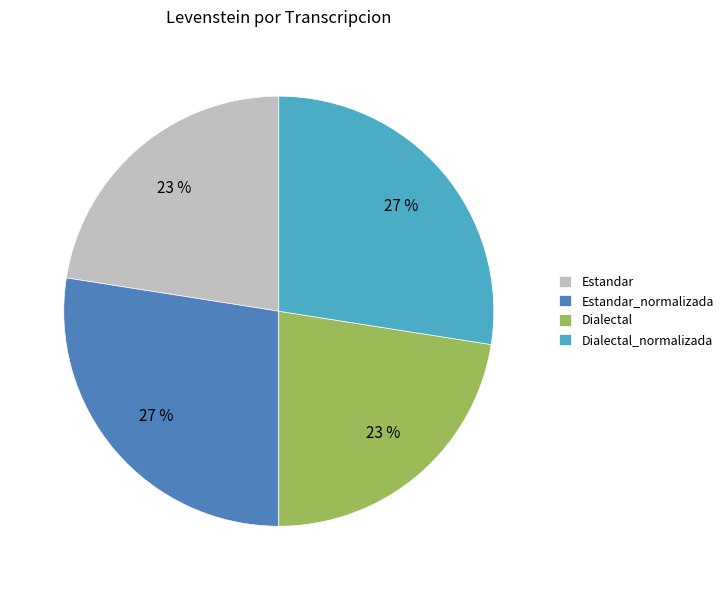

To the nearest percent, what percentage of the pie is Dialectal_normalizada?

27%